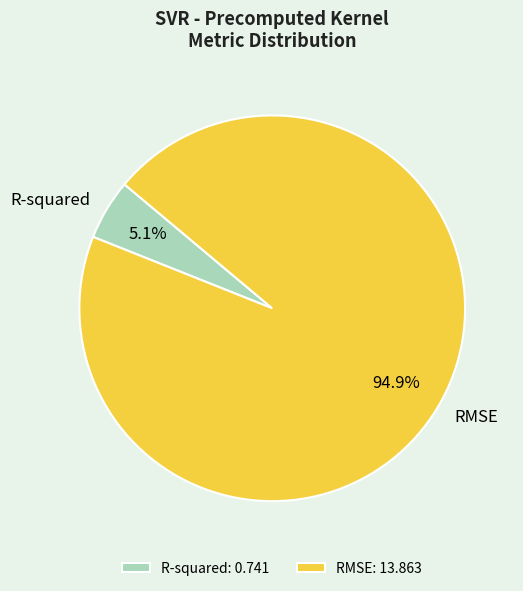

To the nearest percent, what portion does RMSE represent?

95%